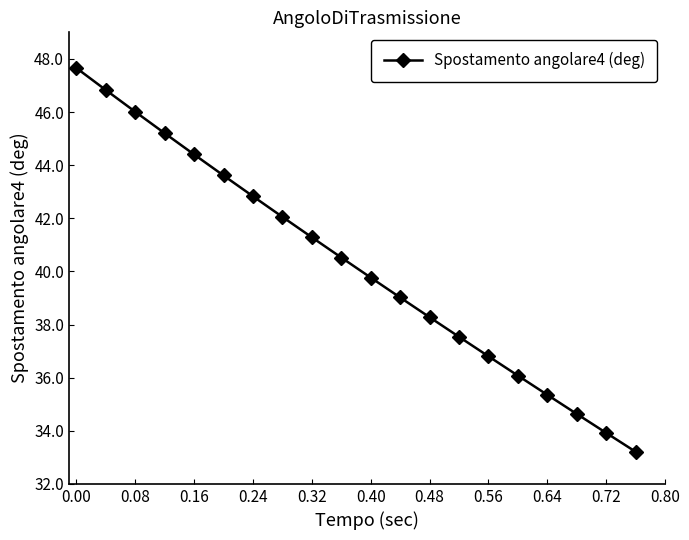

True or false: there are more than 2 points higher than both neighbors.

False